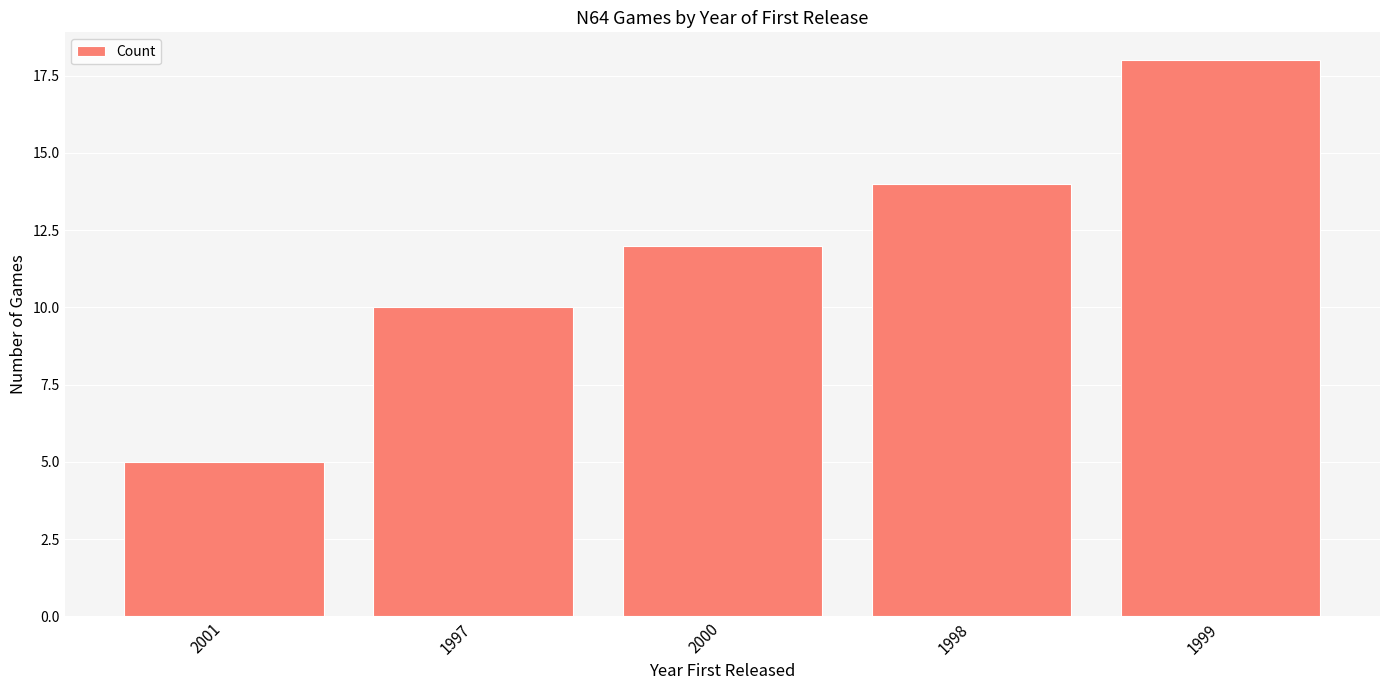

What is the change in value from 1997 to 1998?

+4